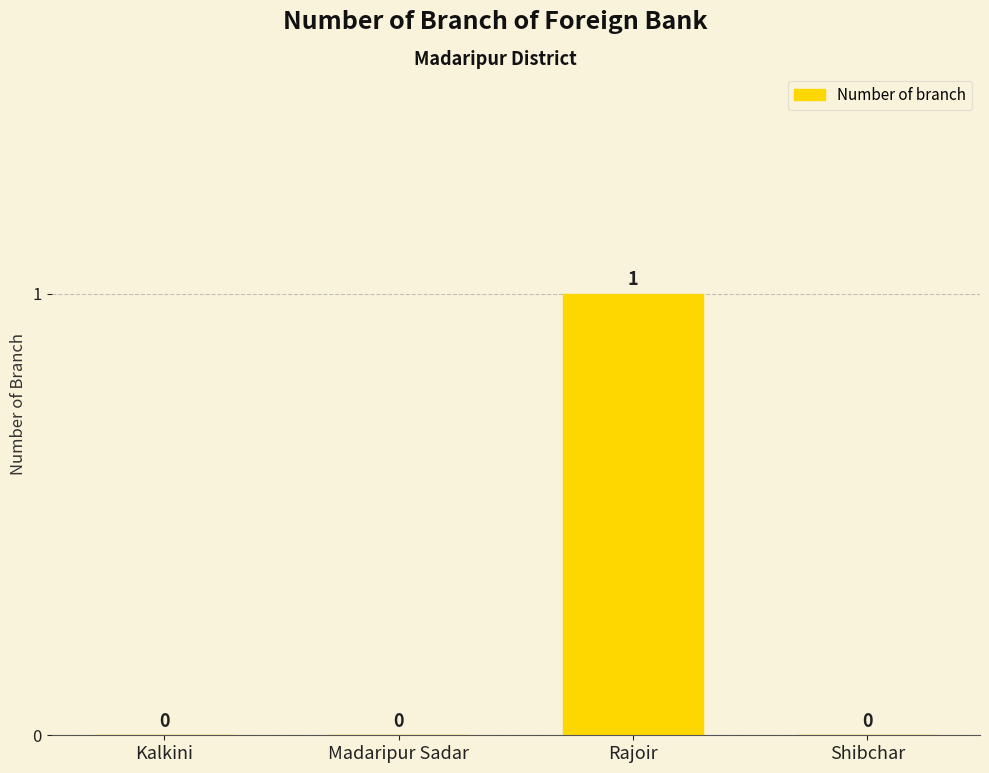

Which has a higher value, Rajoir or Shibchar?

Rajoir